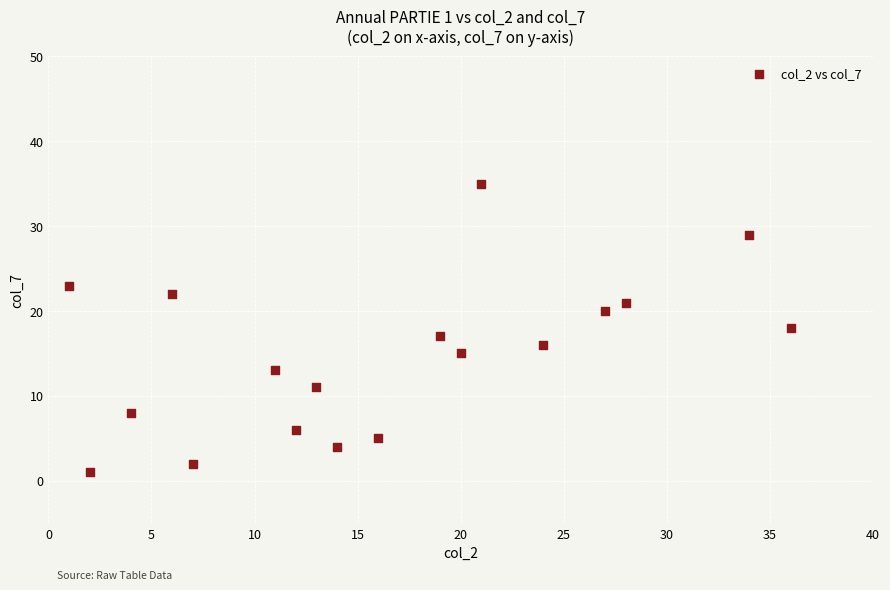

What is the range of X values (max minus min)?

35